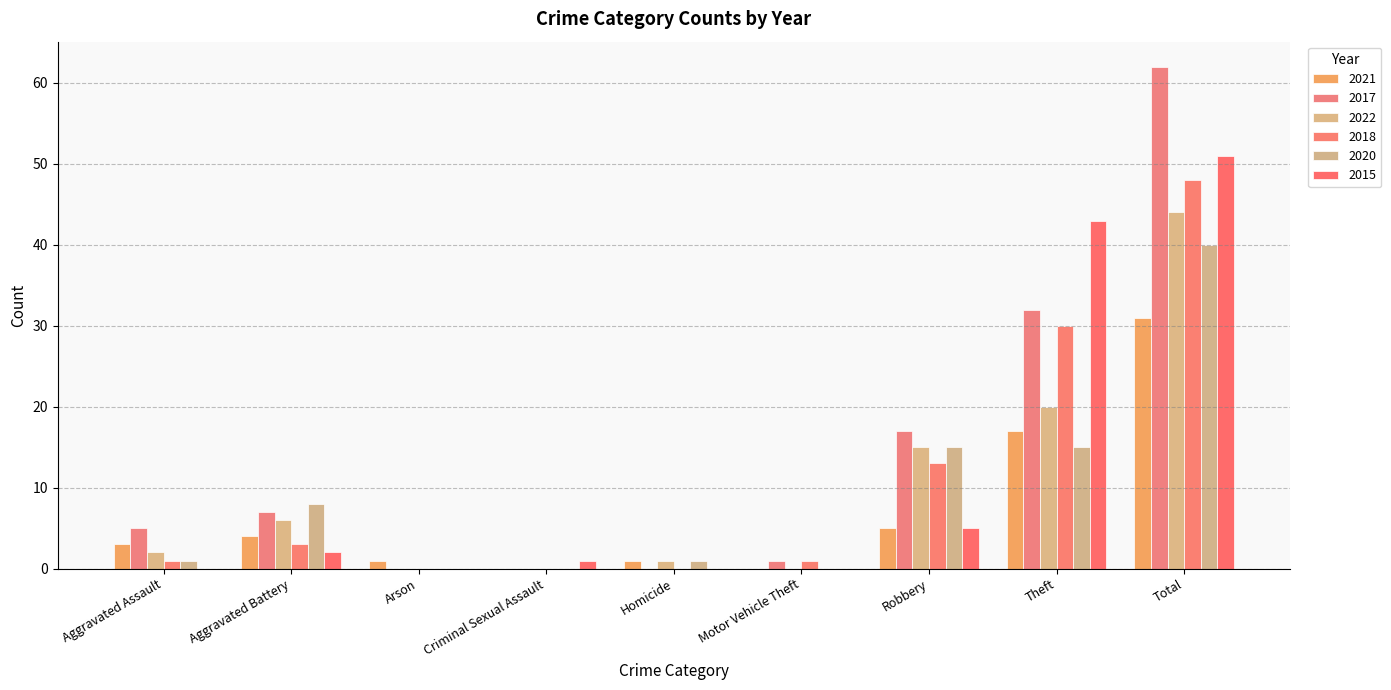

What is the value of the 2018 bar at the 6th from the left?

1